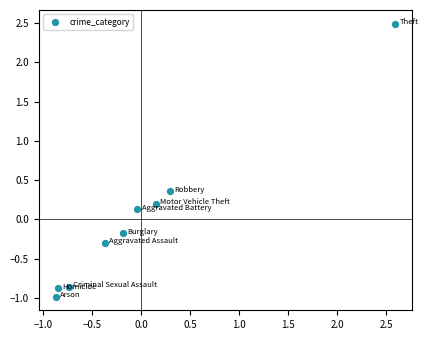

What is the range of Y values (max minus min)?

3.5